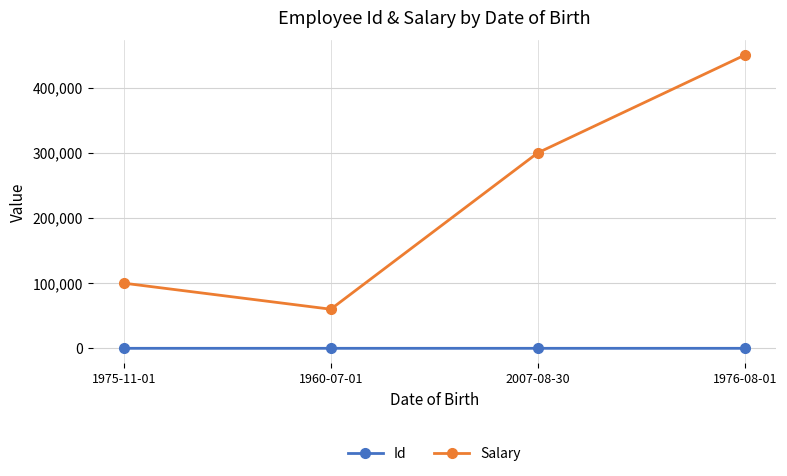

Which series has the largest total across all categories?

Salary